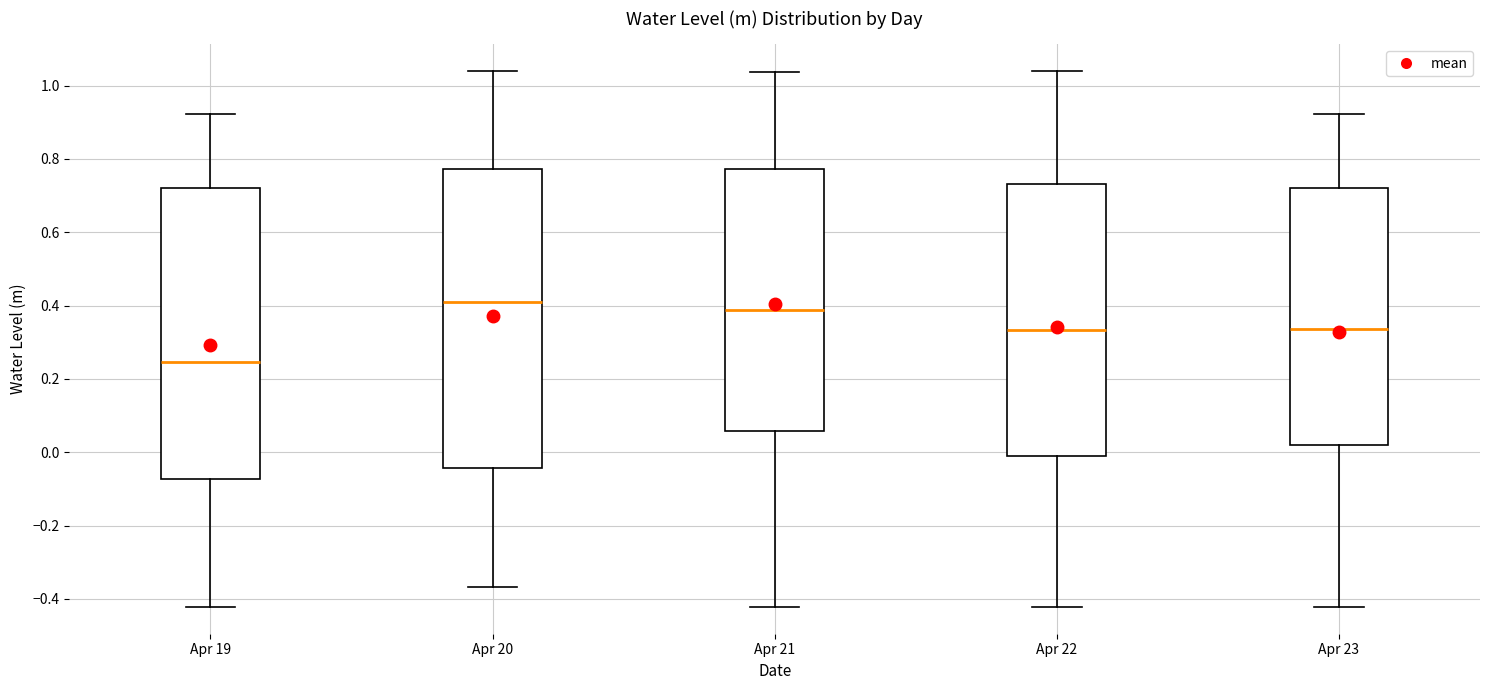

Reading left to right, read every box against the y-axis: the position of its median line, the range the box covers, and the ends of its whiskers. The values are not printed on the chart, so give them approximately, as read against the axis.

Apr 19: median 0.24, box -0.08 to 0.72, whiskers -0.42 to 0.92
Apr 20: median 0.40, box -0.04 to 0.78, whiskers -0.36 to 1.04
Apr 21: median 0.38, box 0.06 to 0.78, whiskers -0.42 to 1.04
Apr 22: median 0.34, box -0.02 to 0.74, whiskers -0.42 to 1.04
Apr 23: median 0.34, box 0.02 to 0.72, whiskers -0.42 to 0.92